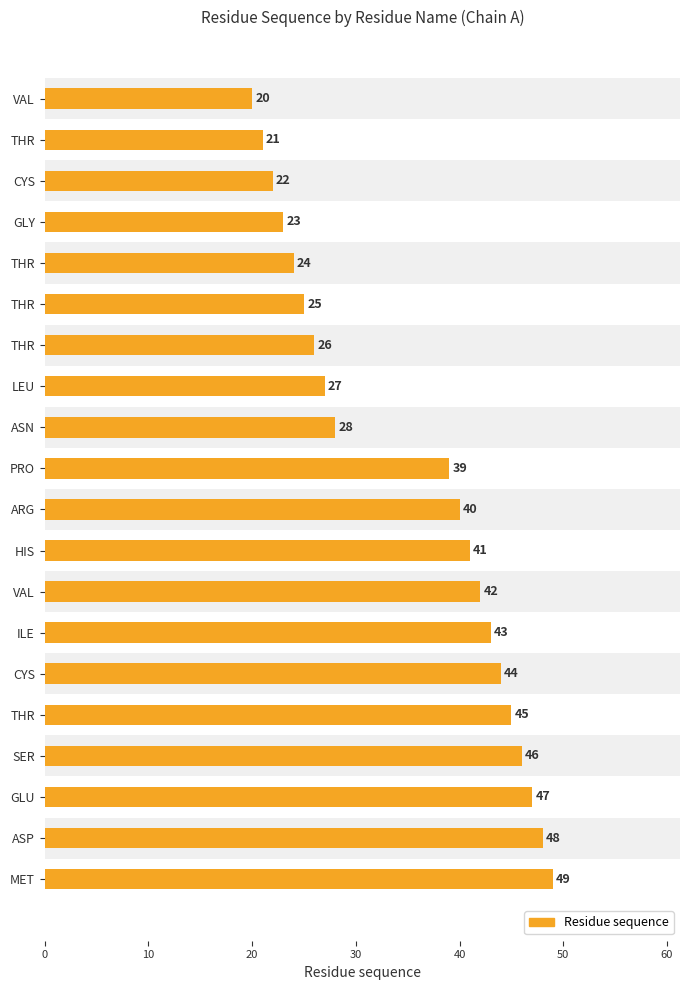

What is the change in value from HIS to MET?

+8